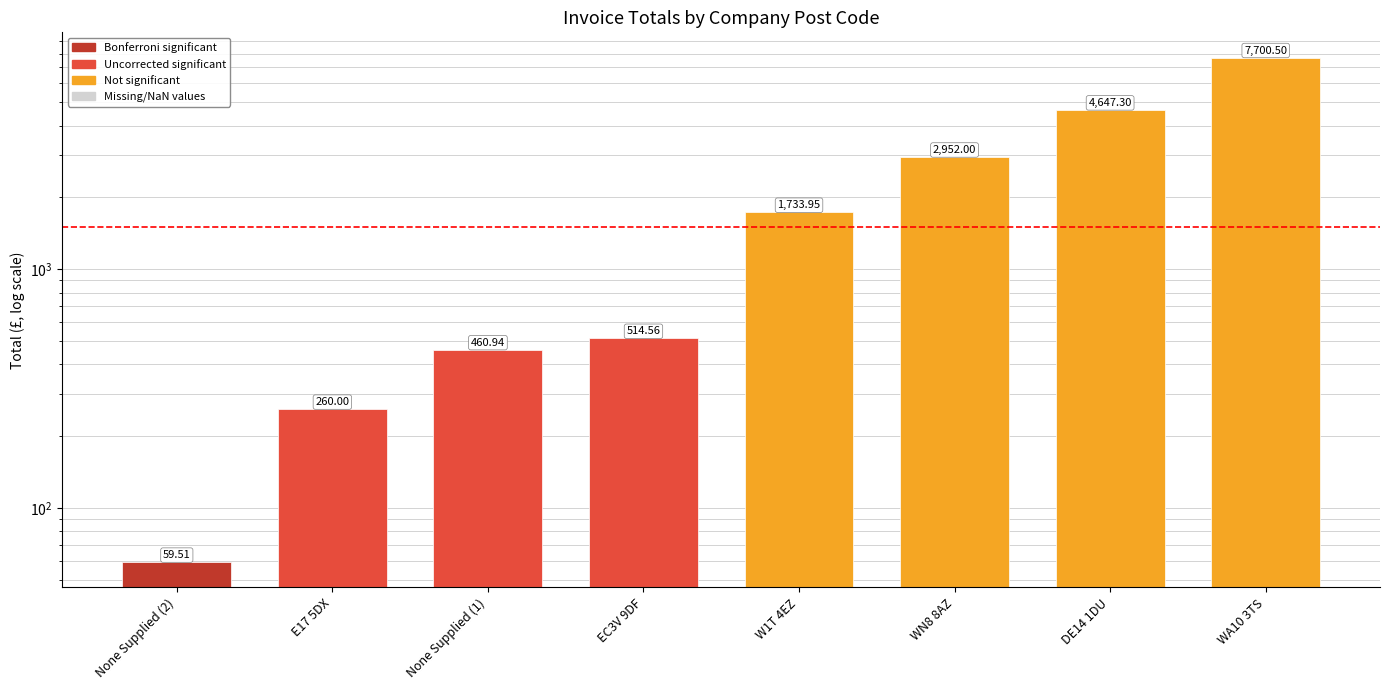

What is the difference between the maximum and minimum values?

7641.0